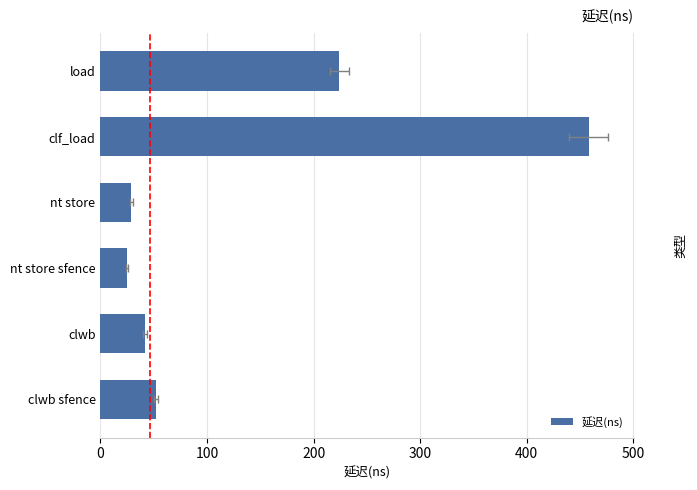

What is the smallest value displayed?

25